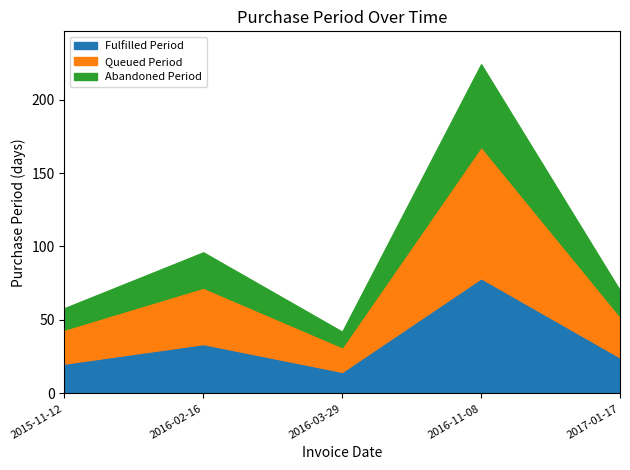

Rank the categories by value from lowest to highest.

2016-03-29, 2015-11-12, 2017-01-17, 2016-02-16, 2016-11-08